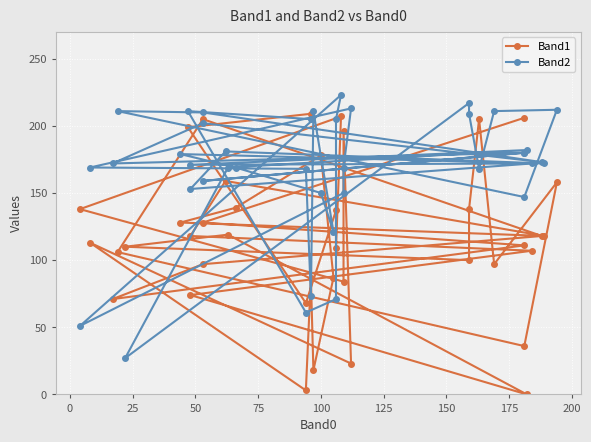

How many values in the Band2 series are below 172?

18